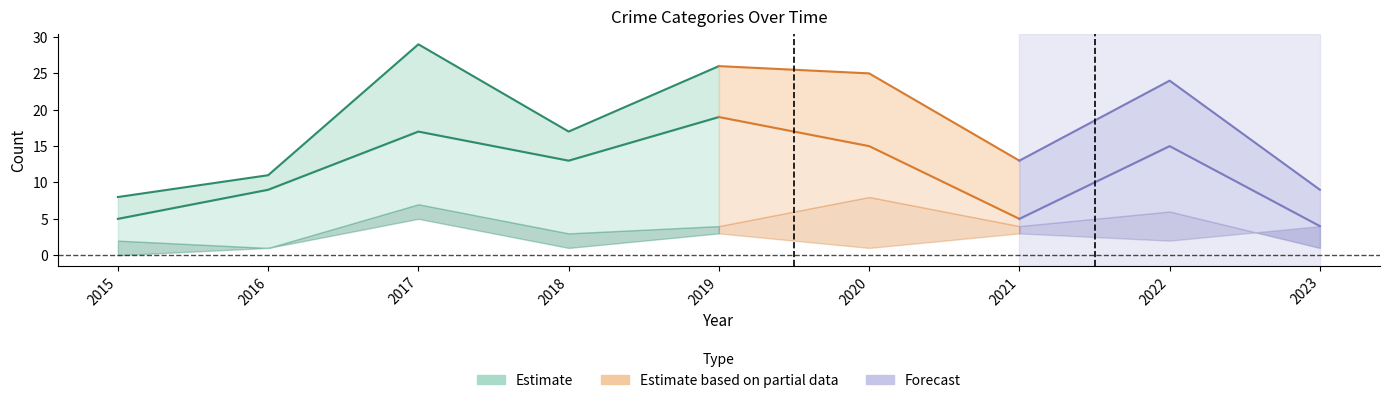

The value of Robbery at 2016 is 6. True or false?

False